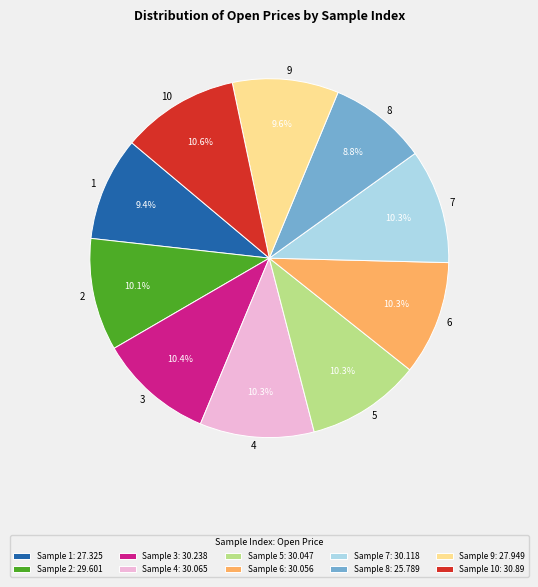

The 4 slice represents 10% of the pie. True or false?

True